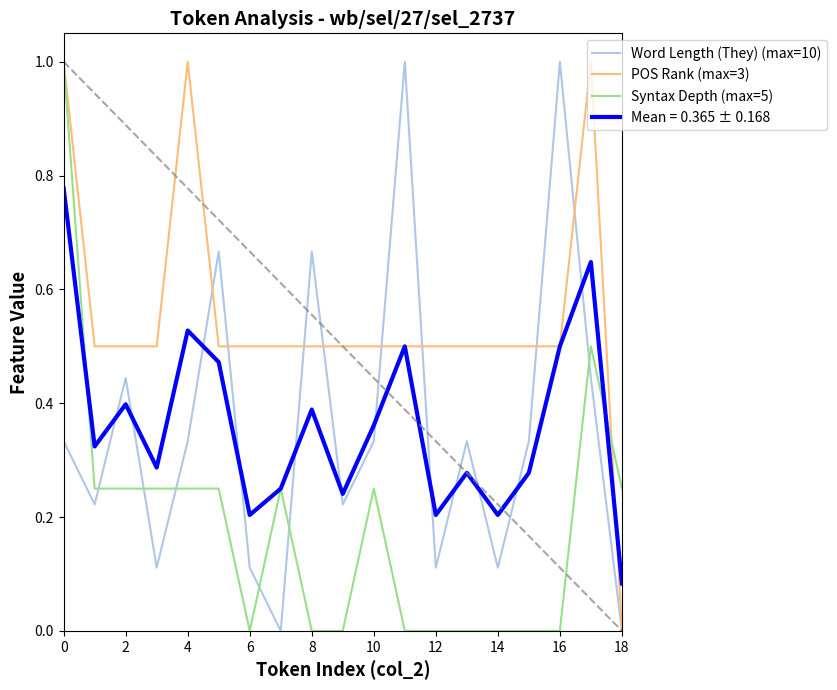

What are all the series names shown in the legend?

Word Length (They) (max=10), POS Rank (max=3), Syntax Depth (max=5), Mean = 0.365 ± 0.168